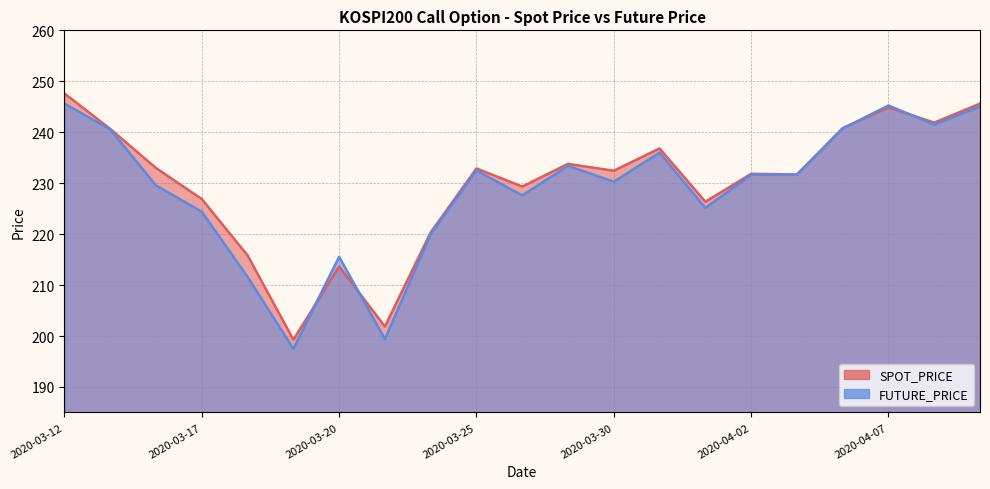

What is the lowest value of the SPOT_PRICE series?

199.3